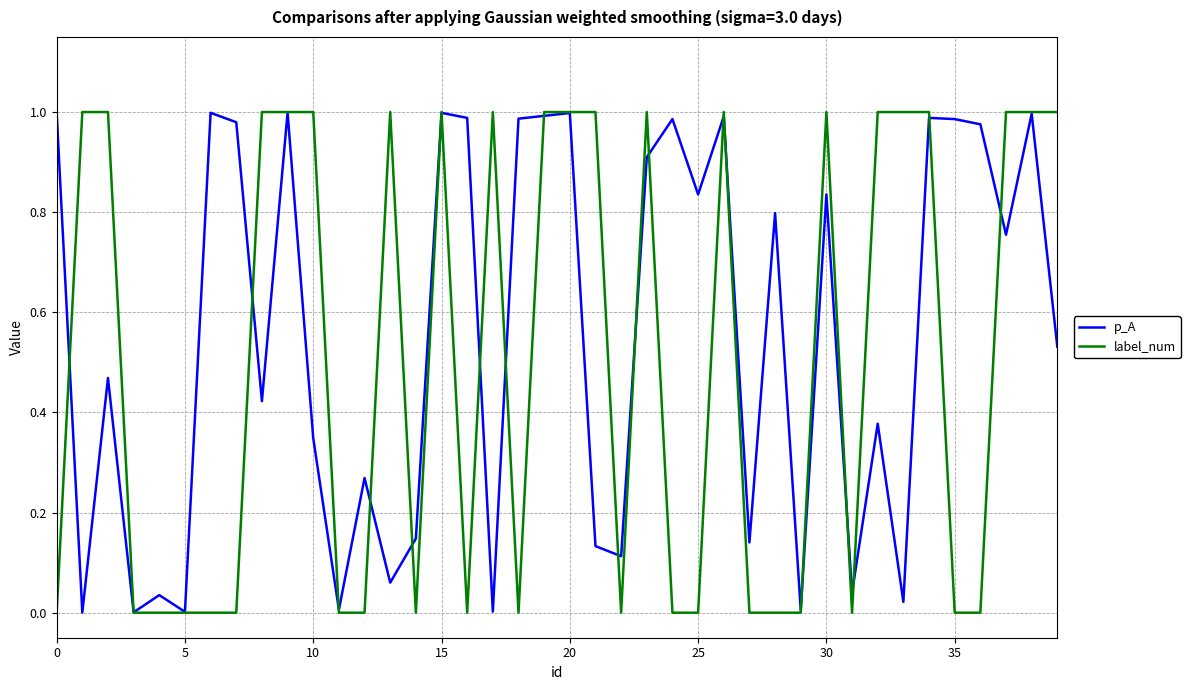

Which series has the largest range (max minus min)?

label_num